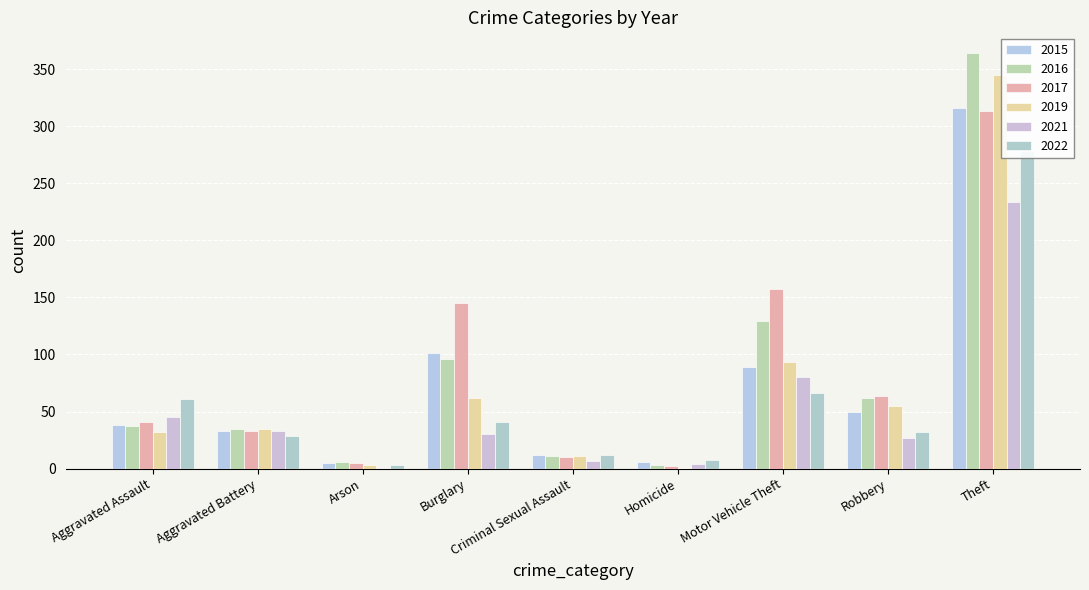

How many data points in 2015 are above 38?

4